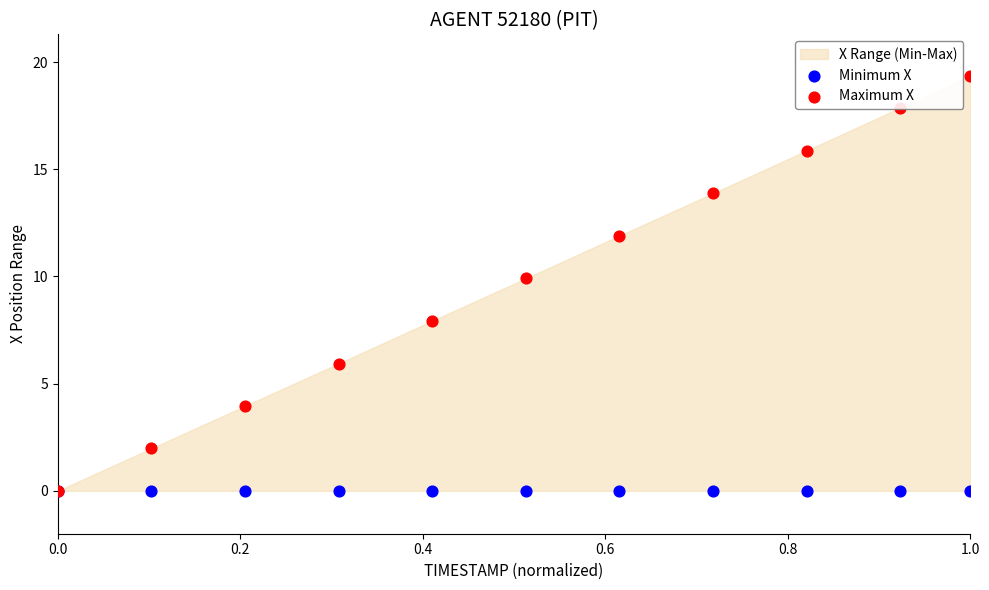

Which series reaches the minimum Y coordinate?

Minimum X